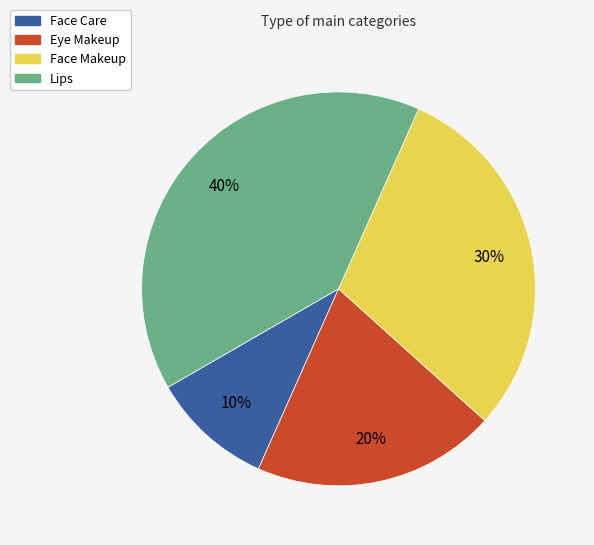

True or false: Face Care accounts for 18% of the total.

False